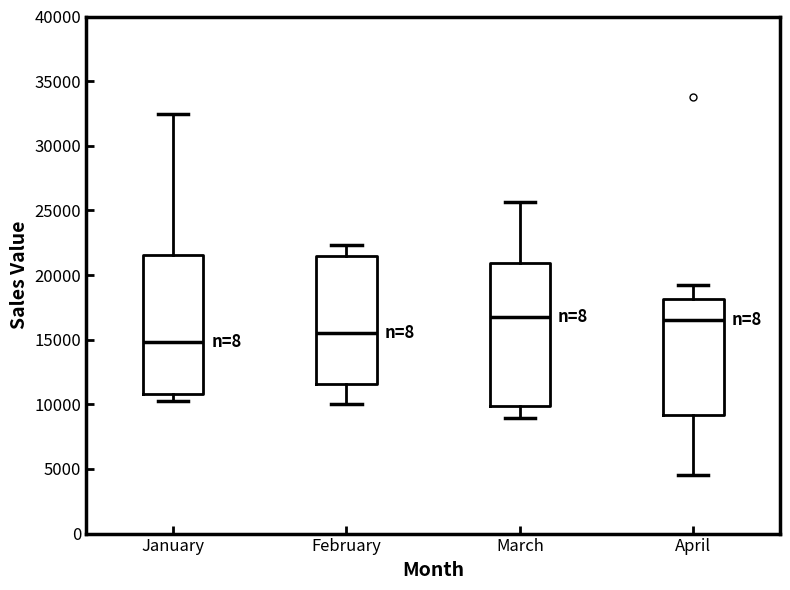

Reading left to right, read every box against the y-axis: the position of its median line, the range the box covers, and the ends of its whiskers. The values are not printed on the chart, so give them approximately, as read against the axis.

January: median 15000, box 11000 to 21500, whiskers 10500 to 32500
February: median 15500, box 11500 to 21500, whiskers 10000 to 22500
March: median 17000, box 10000 to 21000, whiskers 9000 to 25500
April: median 16500, box 9000 to 18000, whiskers 4500 to 19500